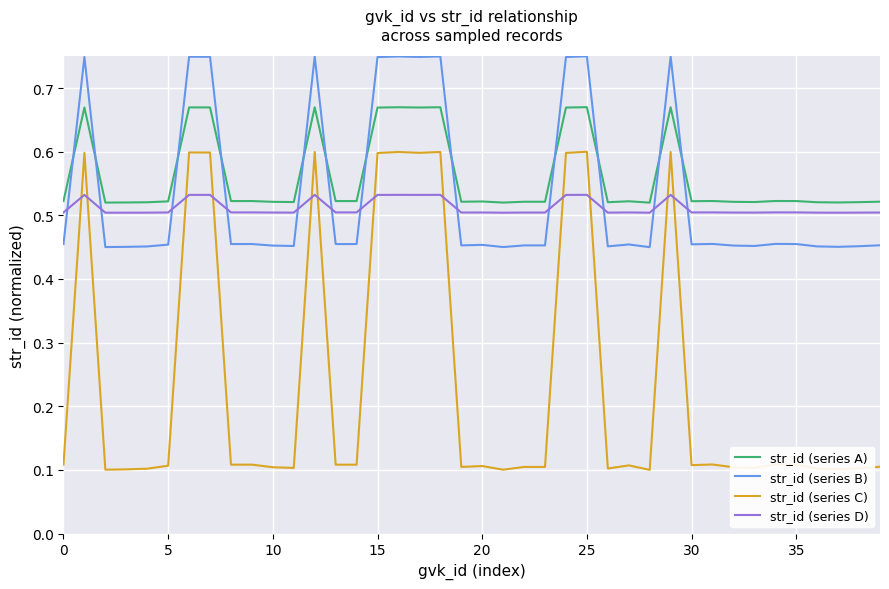

After their last crossing, which series has the higher values: str_id (series C) or str_id (series D)?

str_id (series D)